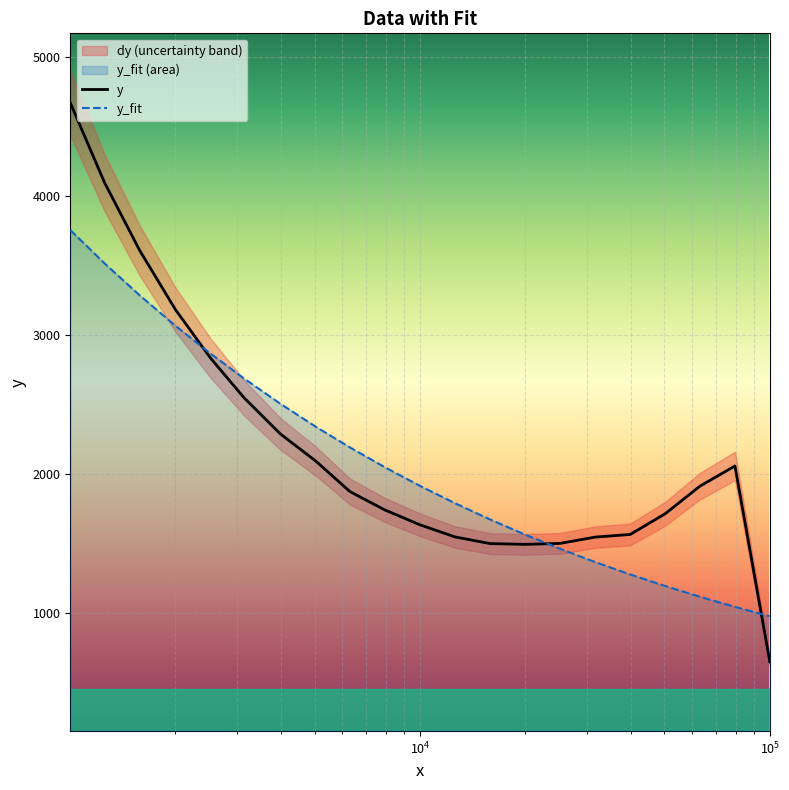

What is the lowest value of the y_fit series?

975.2